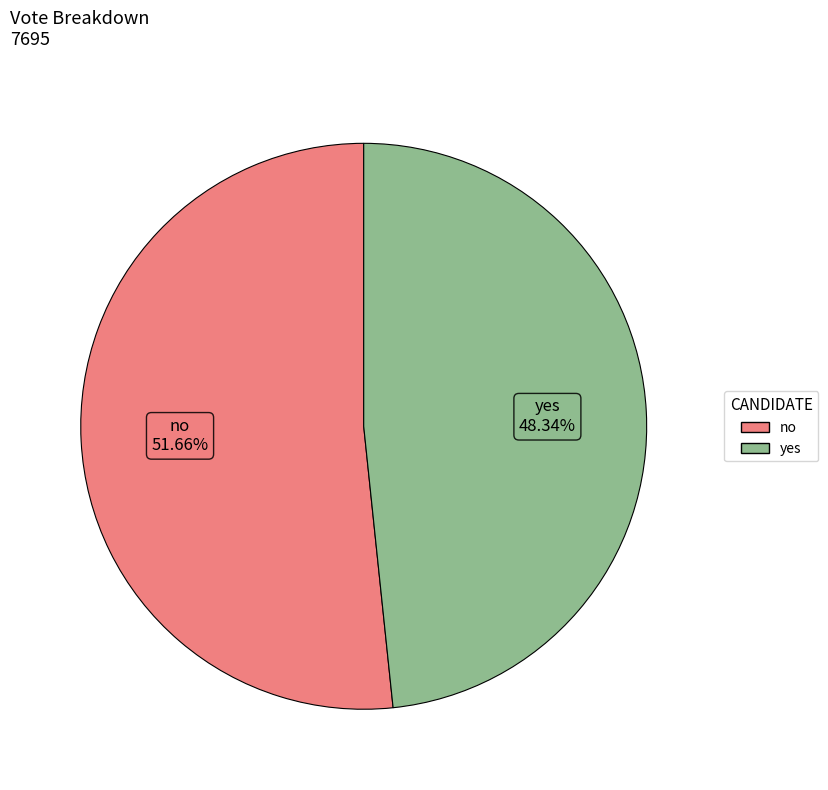

Is the sum of no and yes greater than half?

Yes